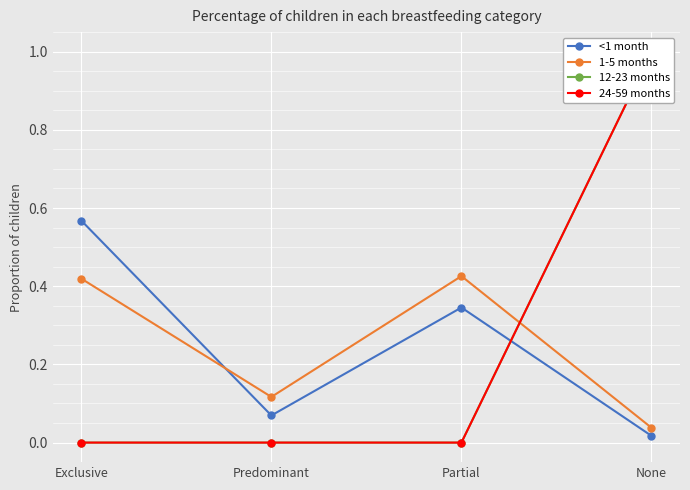

Where is <1 month nearest to the value 0?

None